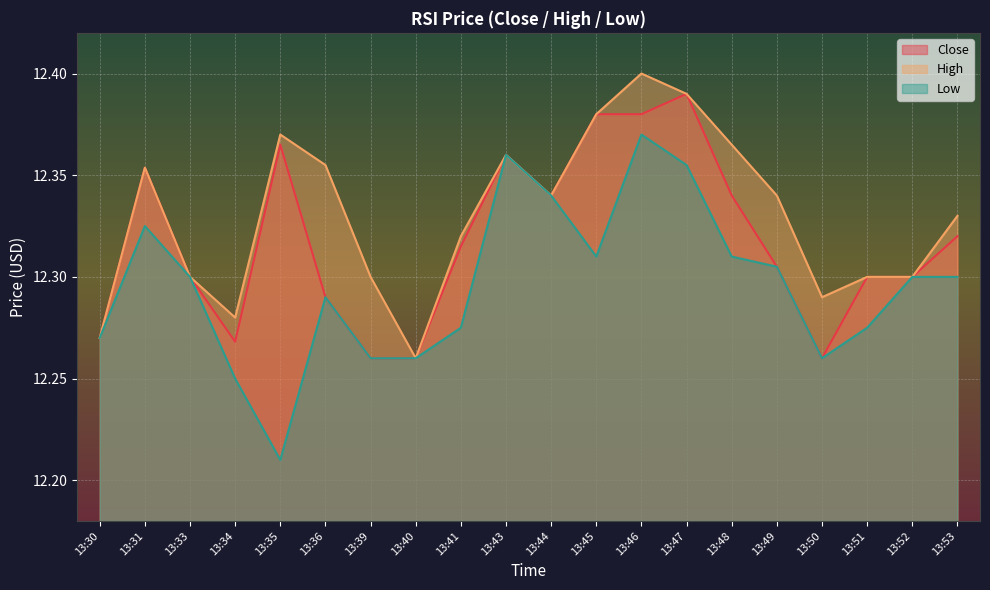

At which category does the chart reach its minimum across all series?

13:35